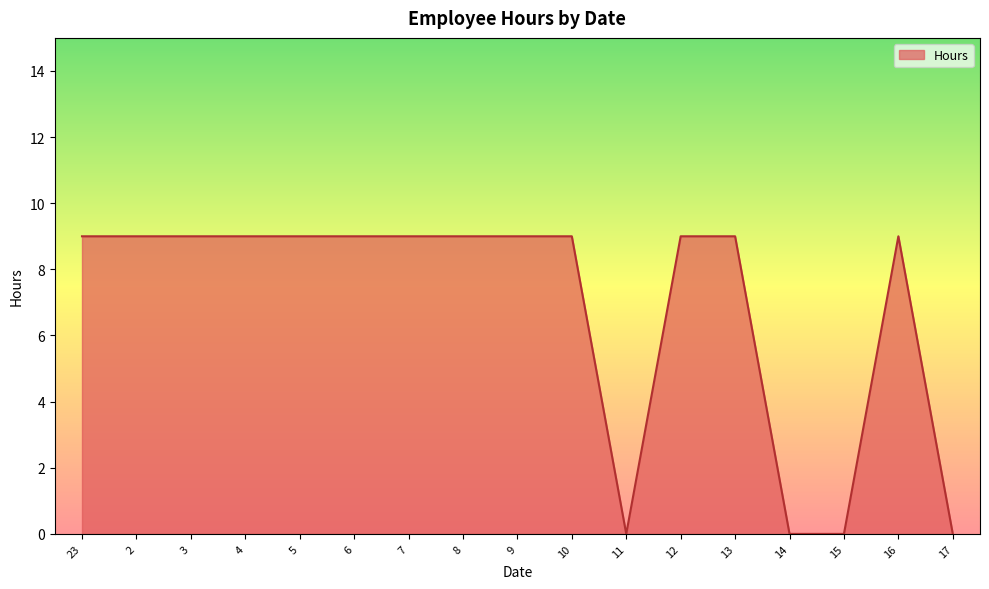

Reading left to right, list all the values displayed in this chart.

9	9	9	9	9	9	9	9	9	9	0	9	9	0	0	9	0